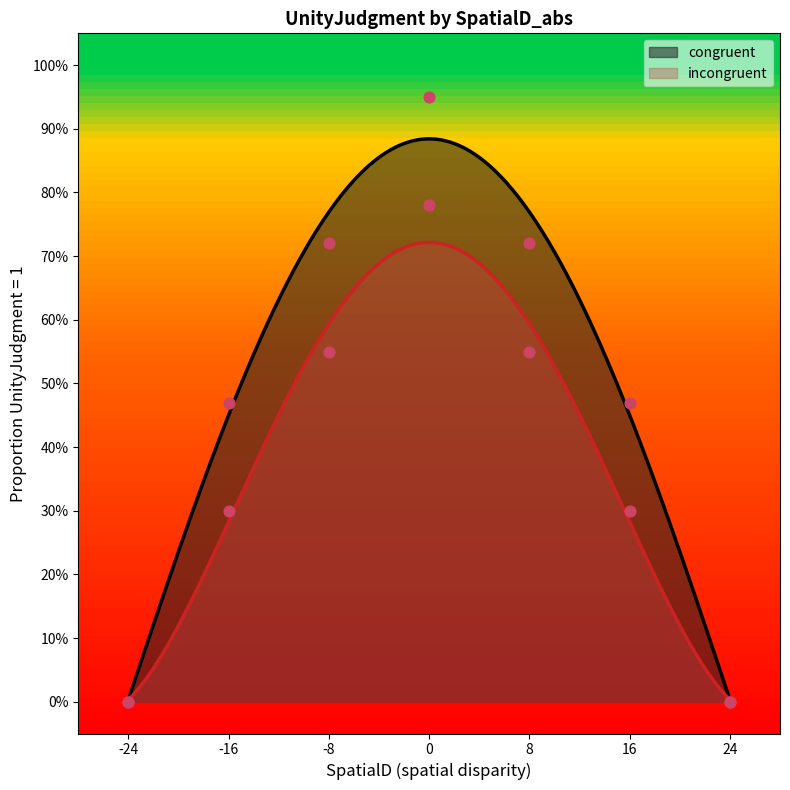

Is the value of congruent at 16 greater than the value of incongruent at 0?

No